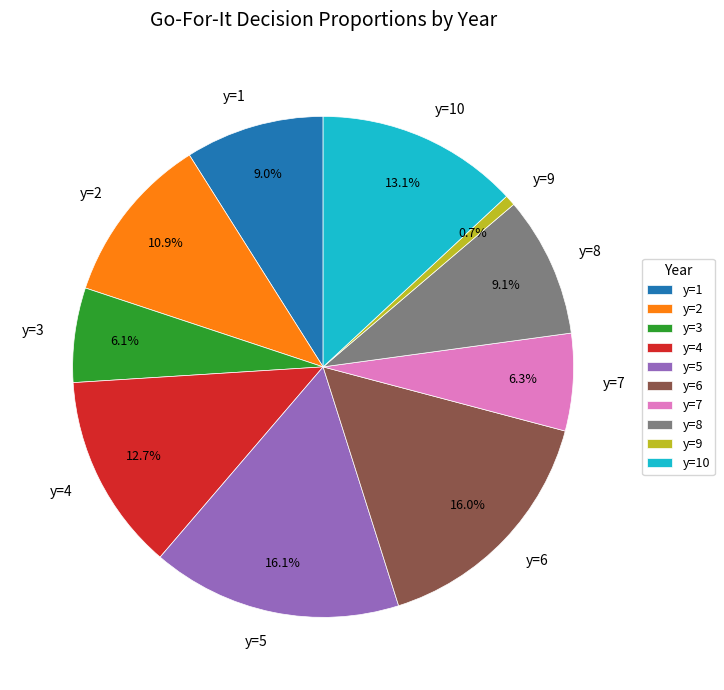

To the nearest percent, what portion does y=4 represent?

13%